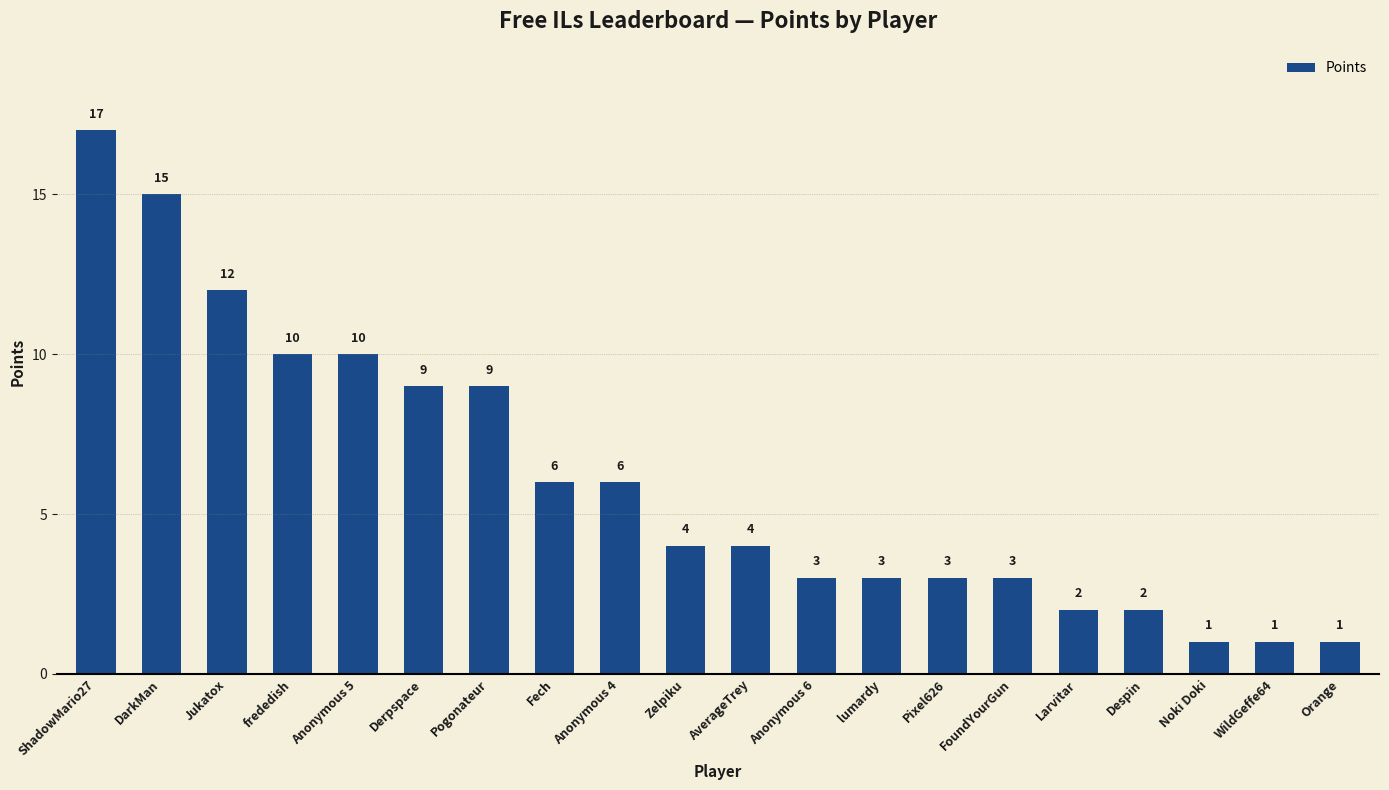

True or false: the data shows 2 at Zelpiku.

False